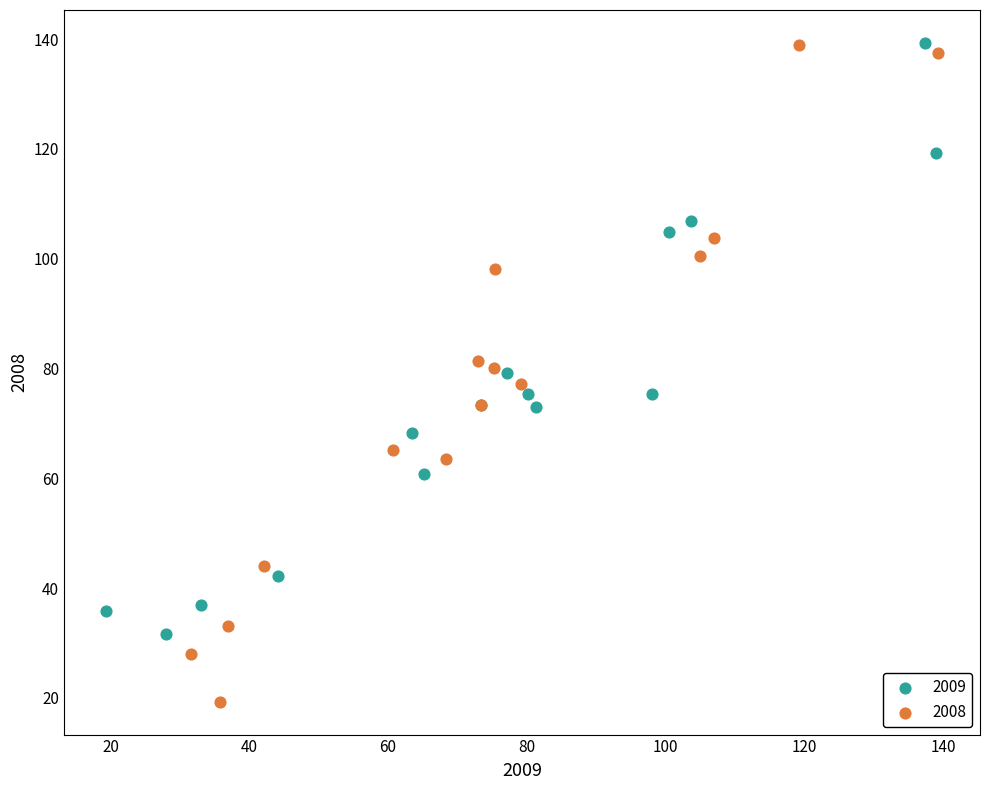

Which series has the widest spread of Y values?

2008